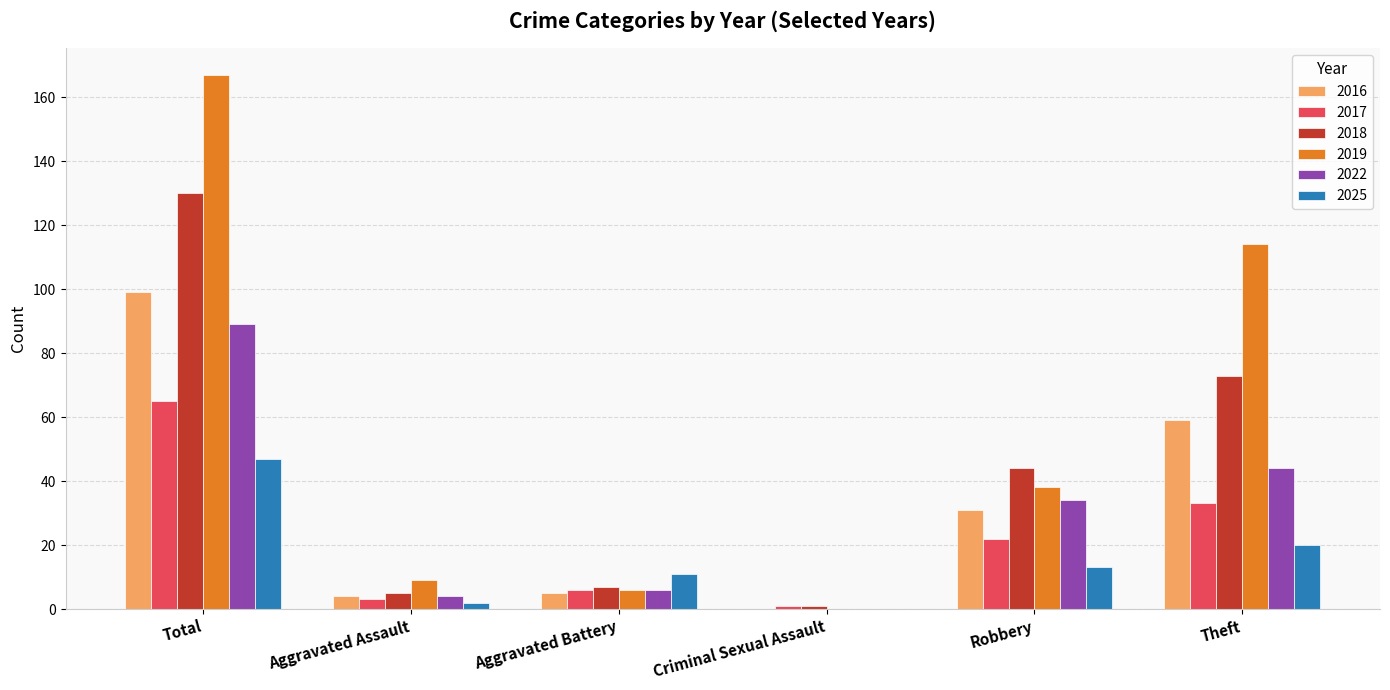

Which series changed the most between Total and Robbery?

2019